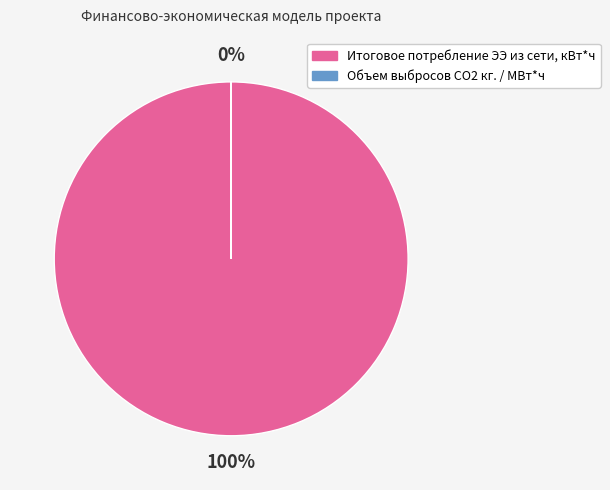

How many slices are in this pie chart?

2